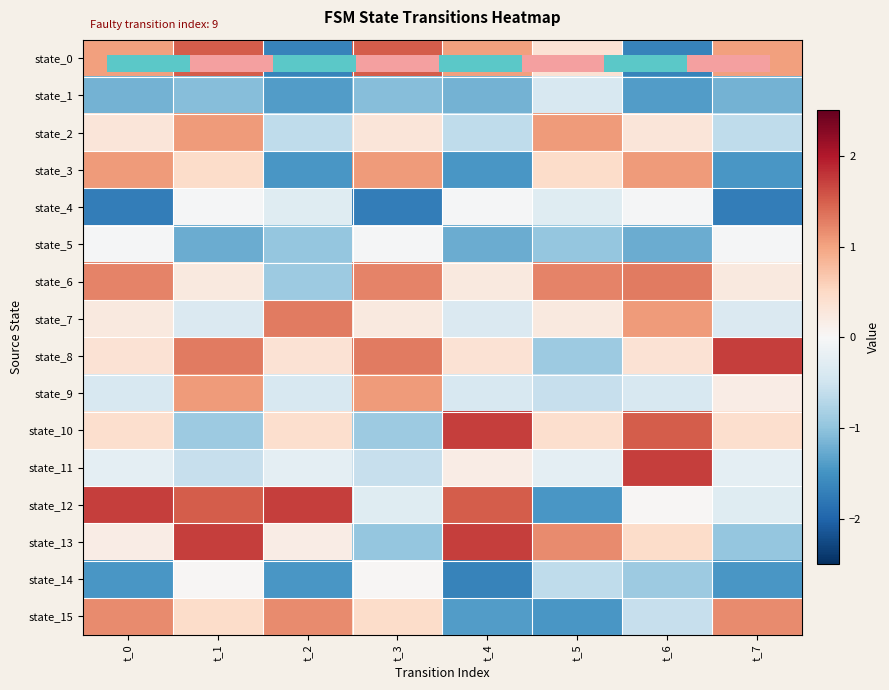

Rank the series by their maximum value, from lowest to highest.

state_1, state_4, state_5, state_14, state_2, state_3, state_9, state_15, state_6, state_7, state_0, state_8, state_10, state_11, state_12, state_13